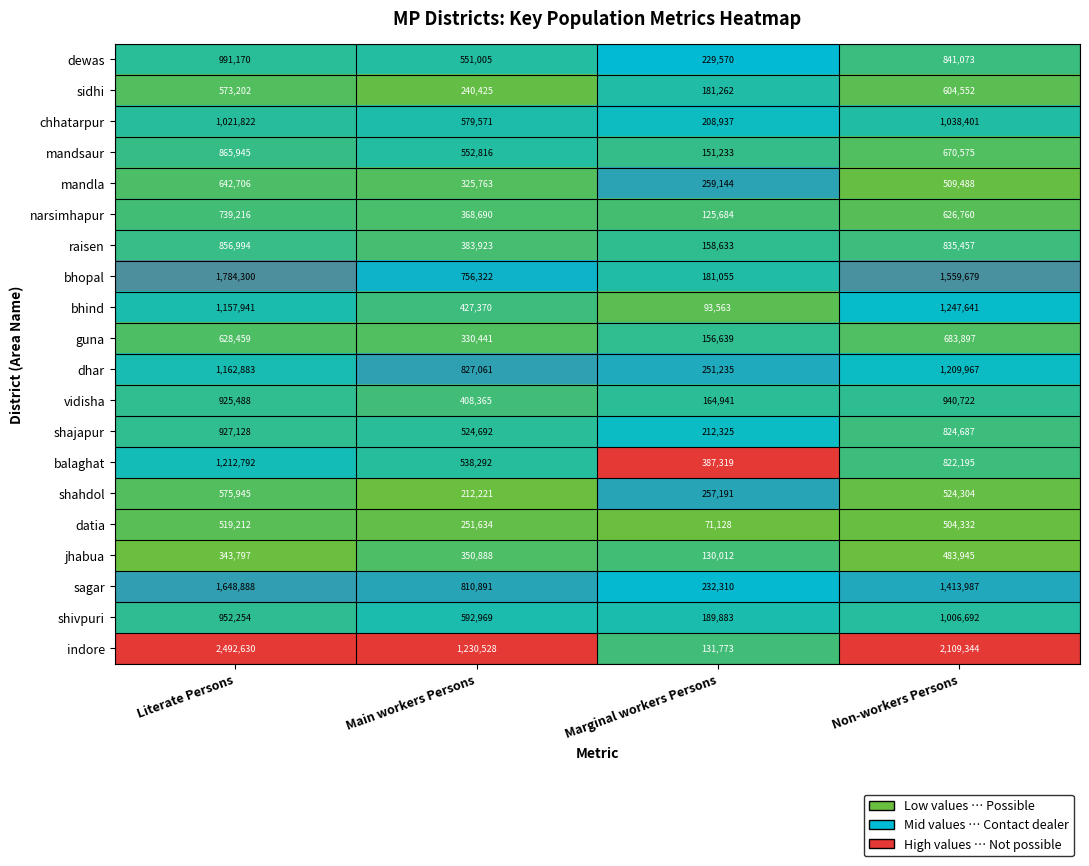

Where does the raisen series first go above 835457?

Literate Persons